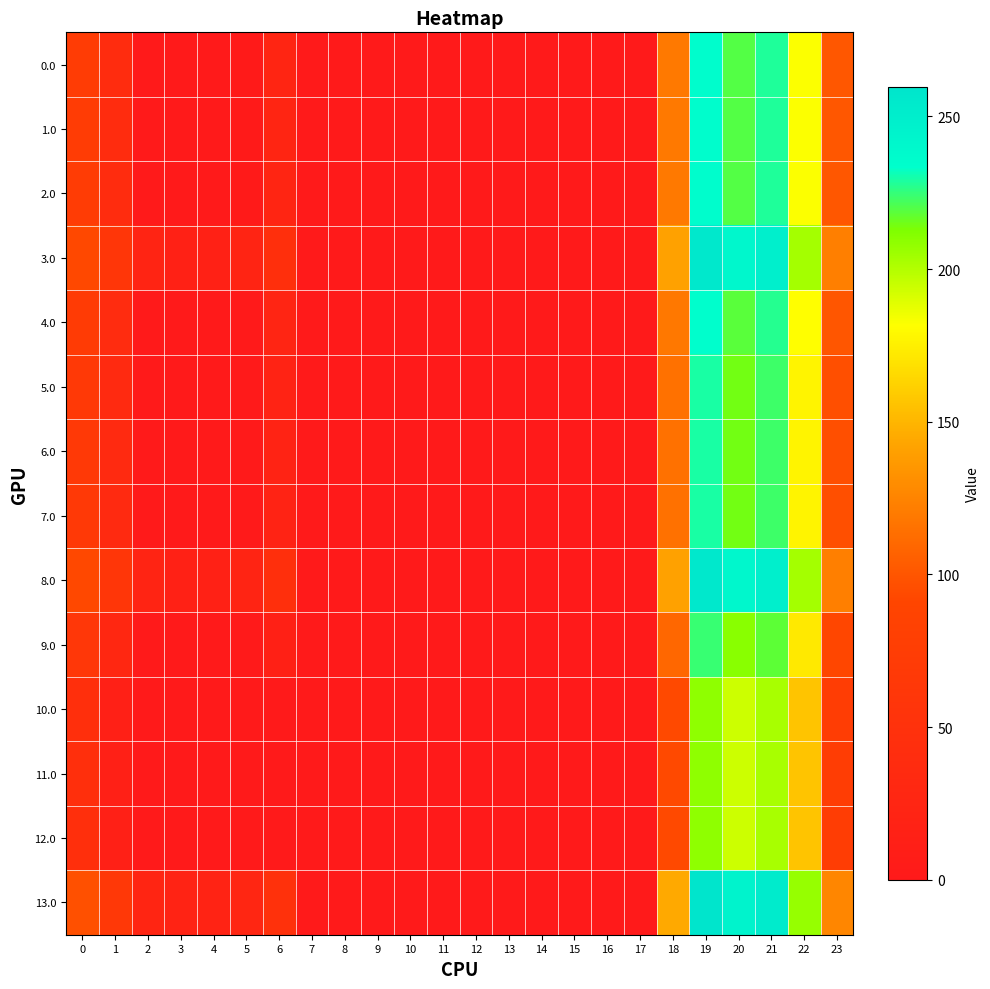

Reading left to right, extract all data points from this chart.

0.0: 0=72.0	1=39.5	2=0.3	3=0.0	4=0.0	5=0.8	6=25.0	7=0.0	8=0.0	9=0.0	10=0.0	11=0.0	12=0.0	13=0.0	14=0.0	15=0.0	16=0.0	17=0.0	18=119.6	19=234.5	20=219.9	21=228.4	22=182.3	23=101.3
1.0: 0=72.0	1=39.5	2=0.3	3=0.0	4=0.0	5=0.8	6=25.0	7=0.0	8=0.0	9=0.0	10=0.0	11=0.0	12=0.0	13=0.0	14=0.0	15=0.0	16=0.0	17=0.0	18=119.6	19=234.5	20=219.9	21=228.4	22=182.3	23=101.3
2.0: 0=72.0	1=39.5	2=0.3	3=0.0	4=0.0	5=0.8	6=25.0	7=0.0	8=0.0	9=0.0	10=0.0	11=0.0	12=0.0	13=0.0	14=0.0	15=0.0	16=0.0	17=0.0	18=119.6	19=234.5	20=219.9	21=228.4	22=182.3	23=101.3
3.0: 0=93.0	1=60.5	2=21.3	3=15.4	4=15.9	5=21.8	6=46.0	7=0.0	8=0.0	9=0.0	10=0.0	11=0.0	12=0.0	13=0.0	14=0.0	15=0.0	16=0.0	17=0.0	18=140.6	19=255.5	20=240.9	21=249.4	22=203.3	23=122.3
4.0: 0=71.0	1=38.5	2=0.0	3=0.0	4=0.0	5=0.0	6=24.0	7=0.0	8=0.0	9=0.0	10=0.0	11=0.0	12=0.0	13=0.0	14=0.0	15=0.0	16=0.0	17=0.0	18=118.6	19=233.5	20=218.9	21=227.4	22=181.3	23=100.3
5.0: 0=67.0	1=34.5	2=0.0	3=0.0	4=0.0	5=0.0	6=20.0	7=0.0	8=0.0	9=0.0	10=0.0	11=0.0	12=0.0	13=0.0	14=0.0	15=0.0	16=0.0	17=0.0	18=114.6	19=229.5	20=214.9	21=223.4	22=177.3	23=96.3
6.0: 0=67.0	1=34.5	2=0.0	3=0.0	4=0.0	5=0.0	6=20.0	7=0.0	8=0.0	9=0.0	10=0.0	11=0.0	12=0.0	13=0.0	14=0.0	15=0.0	16=0.0	17=0.0	18=114.6	19=229.5	20=214.9	21=223.4	22=177.3	23=96.3
7.0: 0=67.0	1=34.5	2=0.0	3=0.0	4=0.0	5=0.0	6=20.0	7=0.0	8=0.0	9=0.0	10=0.0	11=0.0	12=0.0	13=0.0	14=0.0	15=0.0	16=0.0	17=0.0	18=114.6	19=229.5	20=214.9	21=223.4	22=177.3	23=96.3
8.0: 0=93.0	1=60.5	2=21.3	3=15.4	4=15.9	5=21.8	6=46.0	7=0.0	8=0.0	9=0.0	10=0.0	11=0.0	12=0.0	13=0.0	14=0.0	15=0.0	16=0.0	17=0.0	18=140.6	19=255.5	20=240.9	21=249.4	22=203.3	23=122.3
9.0: 0=62.0	1=29.5	2=0.0	3=0.0	4=0.0	5=0.0	6=15.0	7=0.0	8=0.0	9=0.0	10=0.0	11=0.0	12=0.0	13=0.0	14=0.0	15=0.0	16=0.0	17=0.0	18=109.6	19=224.5	20=209.9	21=218.4	22=172.3	23=91.3
10.0: 0=46.0	1=13.5	2=0.0	3=0.0	4=0.0	5=0.0	6=0.0	7=0.0	8=0.0	9=0.0	10=0.0	11=0.0	12=0.0	13=0.0	14=0.0	15=0.0	16=0.0	17=0.0	18=93.6	19=208.5	20=193.9	21=202.4	22=156.3	23=75.3
11.0: 0=46.0	1=13.5	2=0.0	3=0.0	4=0.0	5=0.0	6=0.0	7=0.0	8=0.0	9=0.0	10=0.0	11=0.0	12=0.0	13=0.0	14=0.0	15=0.0	16=0.0	17=0.0	18=93.6	19=208.5	20=193.9	21=202.4	22=156.3	23=75.3
12.0: 0=46.0	1=13.5	2=0.0	3=0.0	4=0.0	5=0.0	6=0.0	7=0.0	8=0.0	9=0.0	10=0.0	11=0.0	12=0.0	13=0.0	14=0.0	15=0.0	16=0.0	17=0.0	18=93.6	19=208.5	20=193.9	21=202.4	22=156.3	23=75.3
13.0: 0=97.0	1=64.5	2=25.3	3=19.4	4=19.9	5=25.8	6=50.0	7=0.0	8=0.0	9=0.0	10=0.0	11=0.0	12=0.0	13=0.0	14=0.0	15=0.0	16=0.0	17=0.0	18=144.6	19=259.5	20=244.9	21=253.4	22=207.3	23=126.3